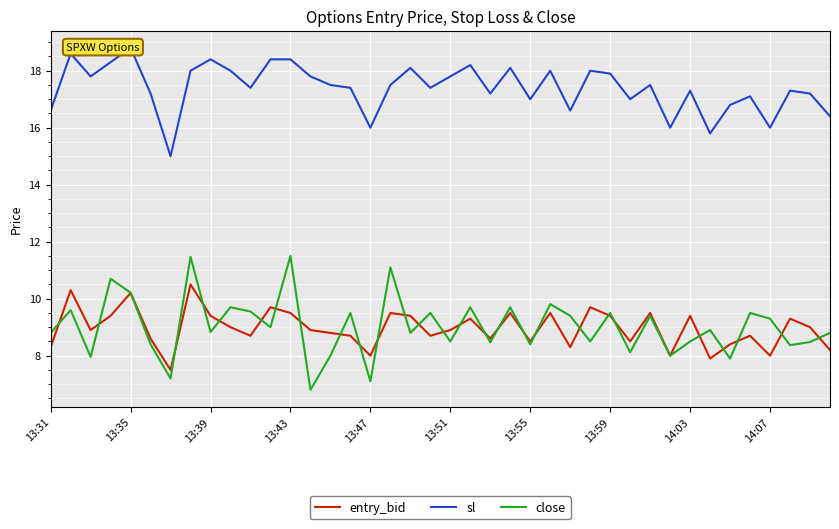

True or false: sl and close intersect in this chart.

False